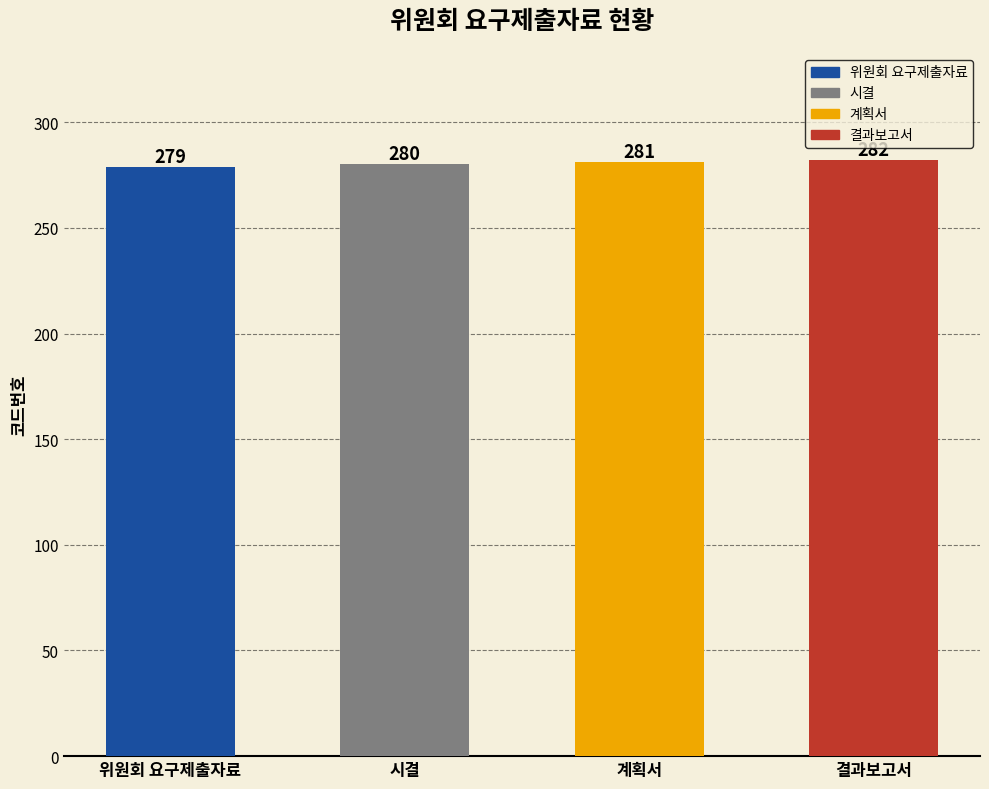

List the labels in order of value, smallest first.

위원회 요구제출자료, 시결, 계획서, 결과보고서